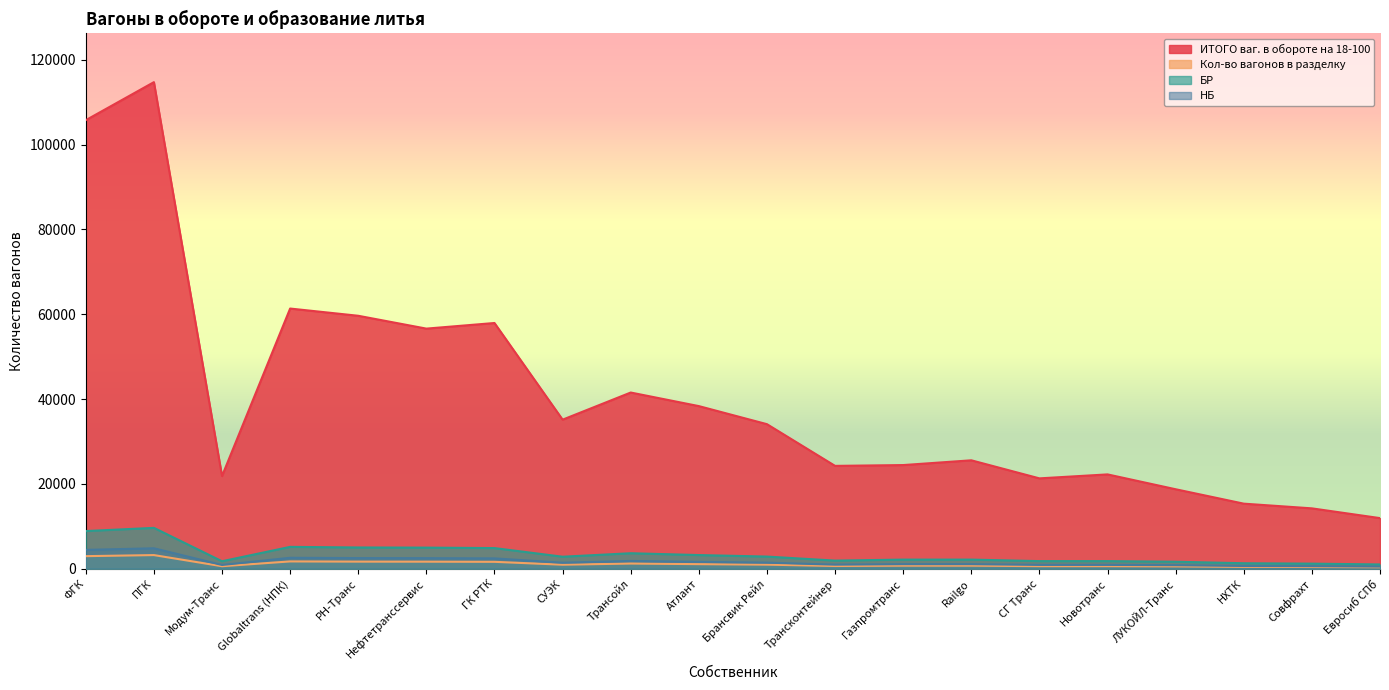

What is the spread (max minus min) of values at Атлант?

37274.5